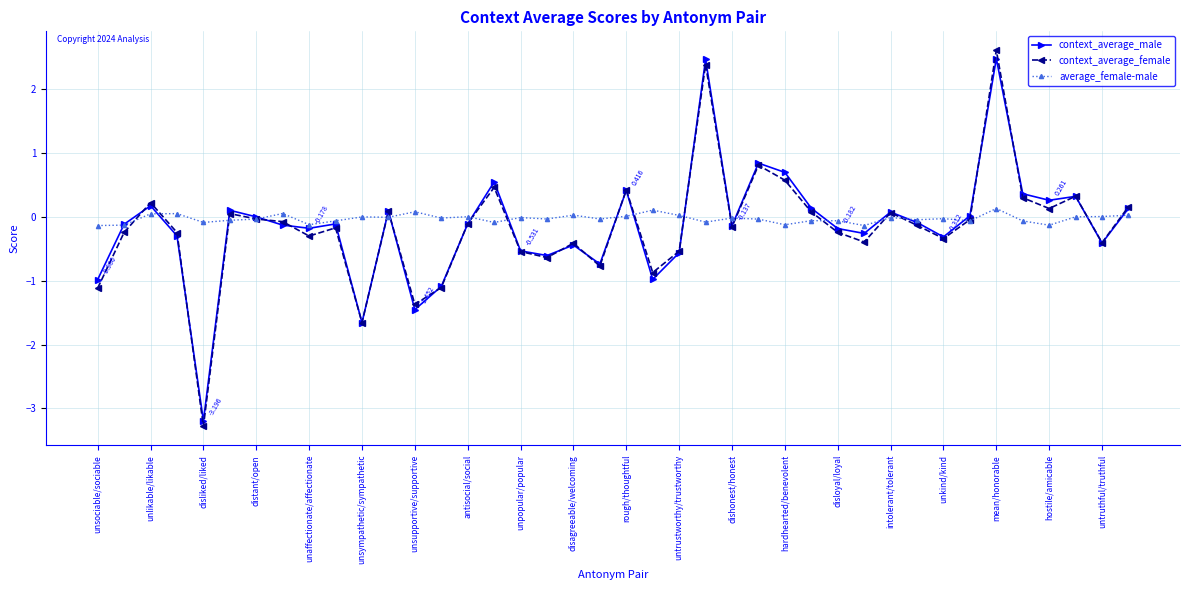

What are all the series names shown in the legend?

context_average_male, context_average_female, average_female-male